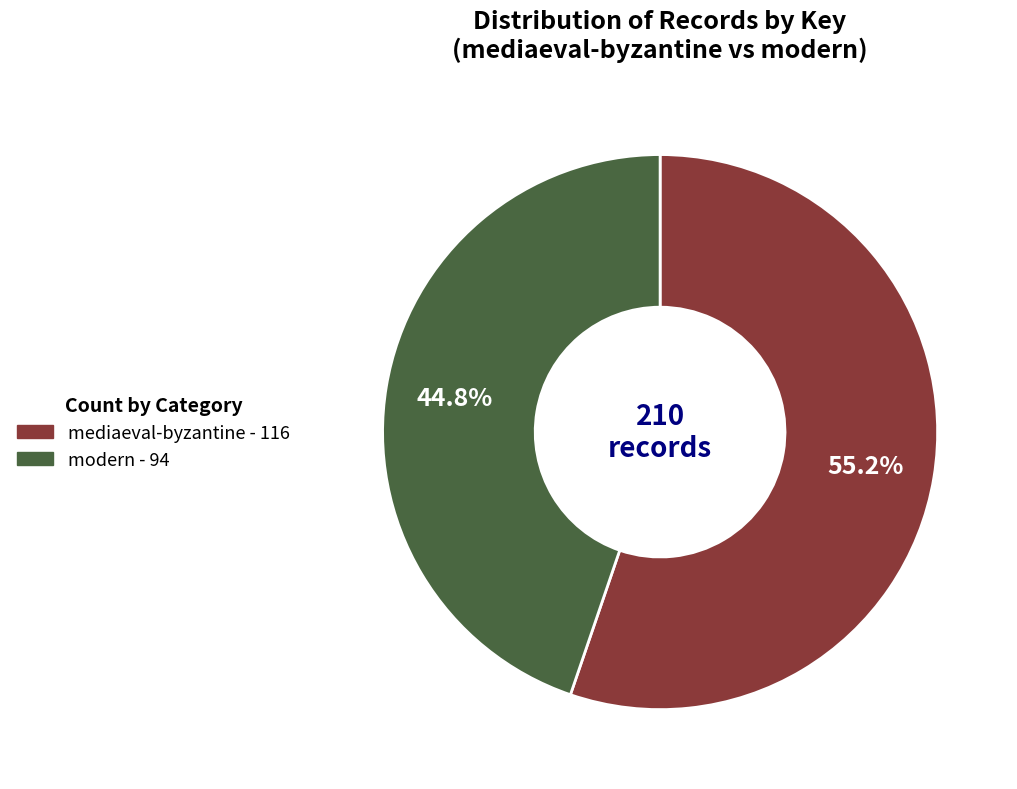

To the nearest percent, what is the average slice percentage?

50%